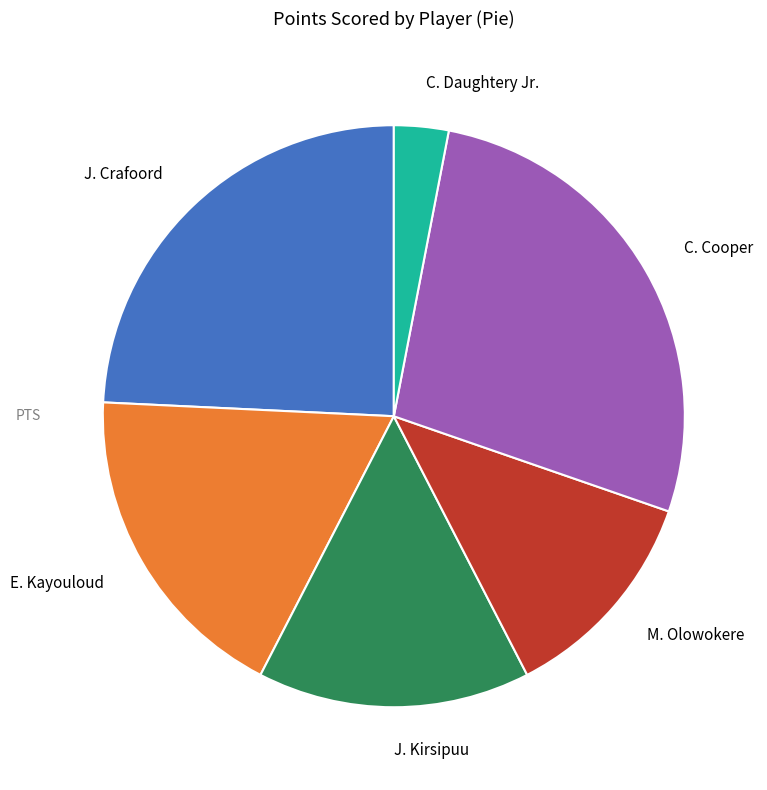

What is the ratio of the value at J. Crafoord to the value at M. Olowokere?

2.0